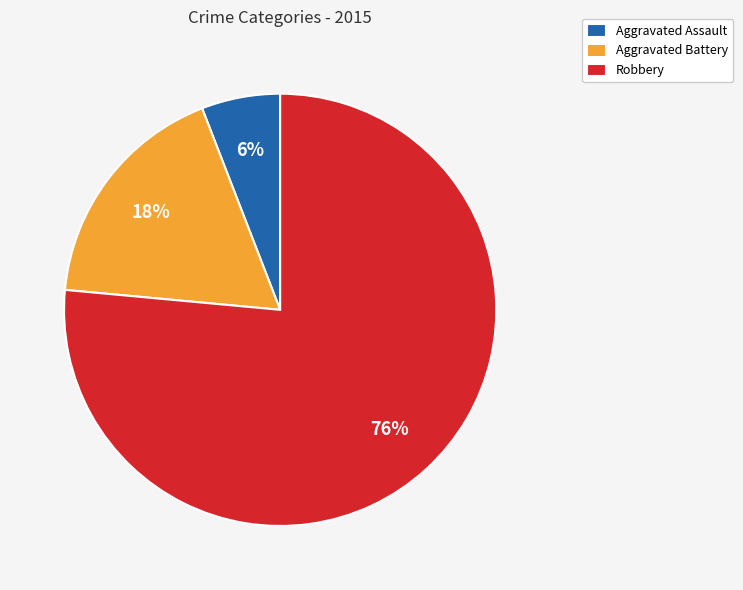

Which has a higher value, Aggravated Assault or Aggravated Battery?

Aggravated Battery